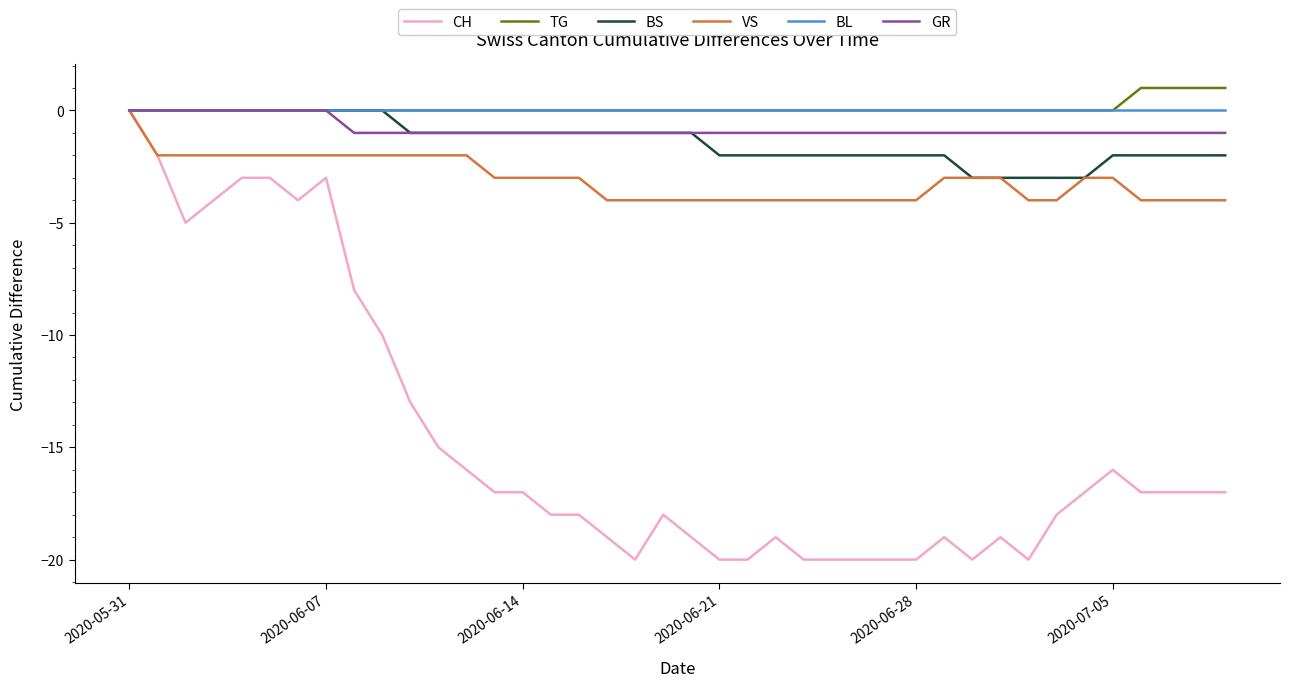

What is the smallest value displayed?

-20